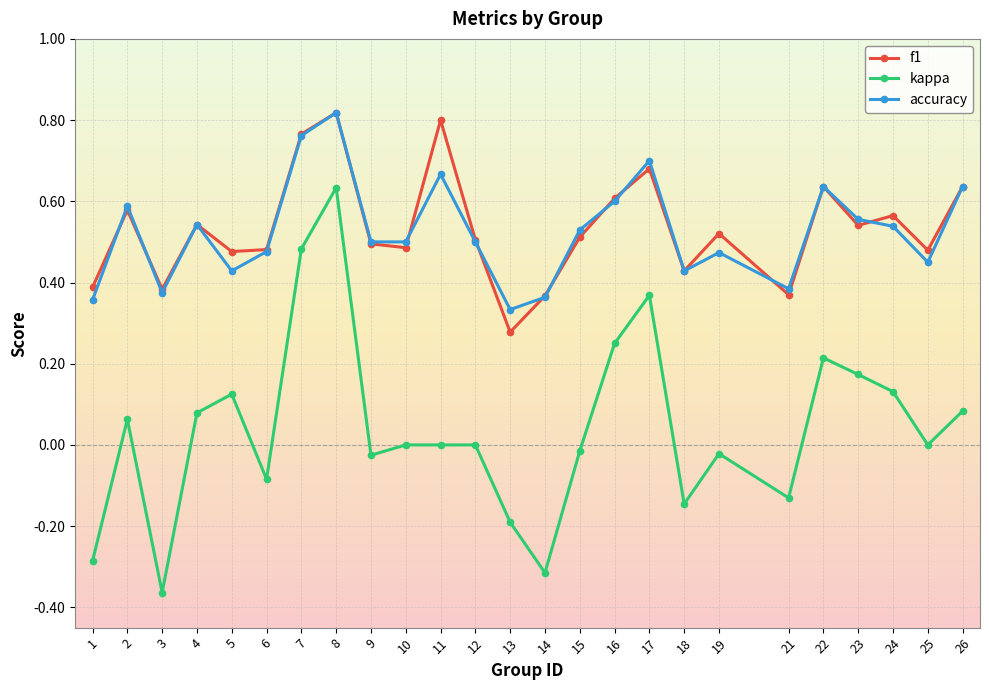

What is the total value across all series at 5?

1.0